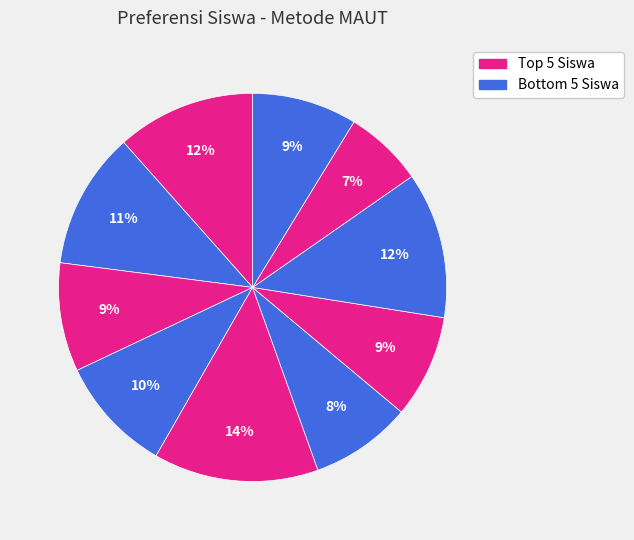

Count the number of slices in the pie.

10